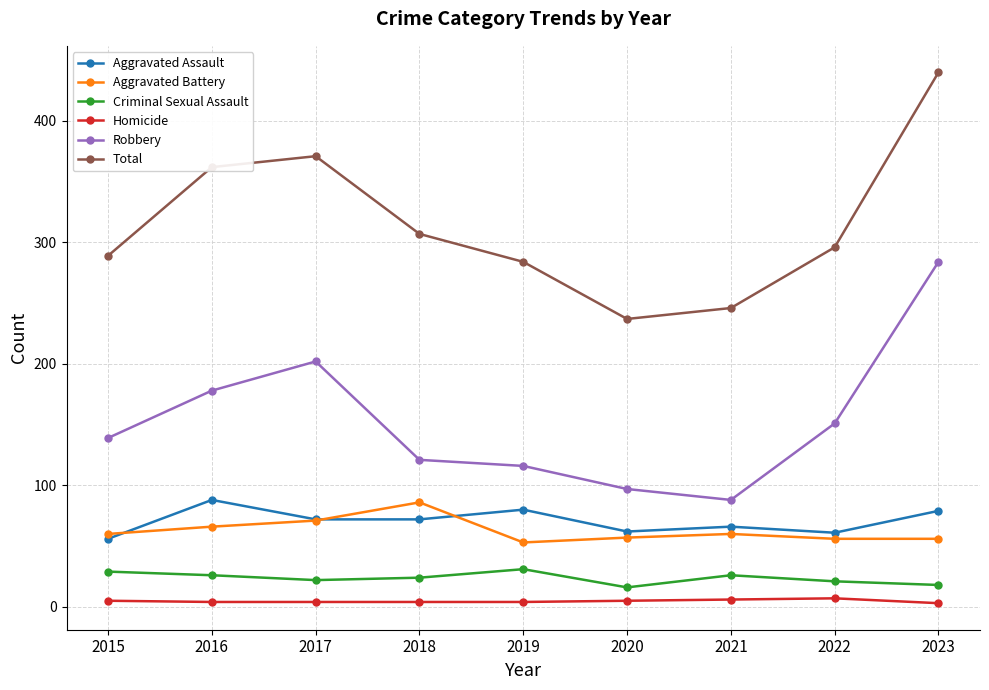

Where is Robbery nearest to the value 186?

2016